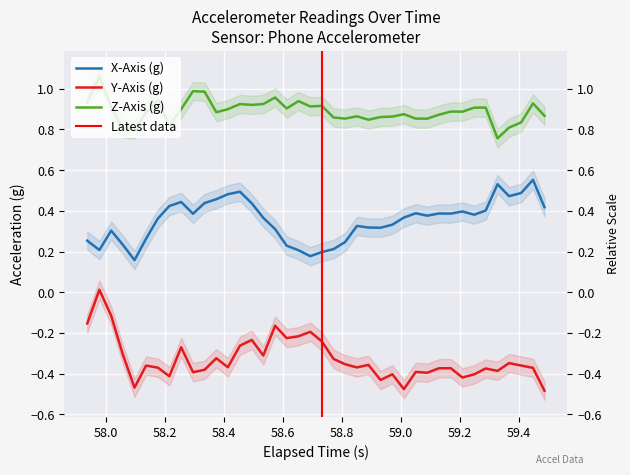

At how many categories does at least one series exceed 0?

40